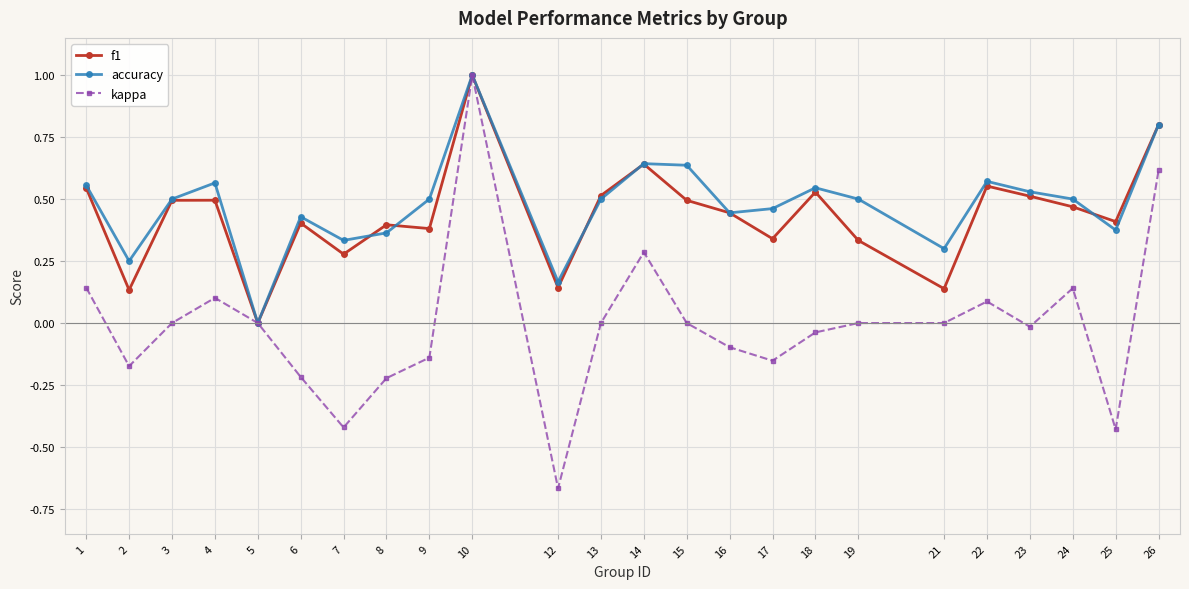

How many interior local valleys does the accuracy series have?

7